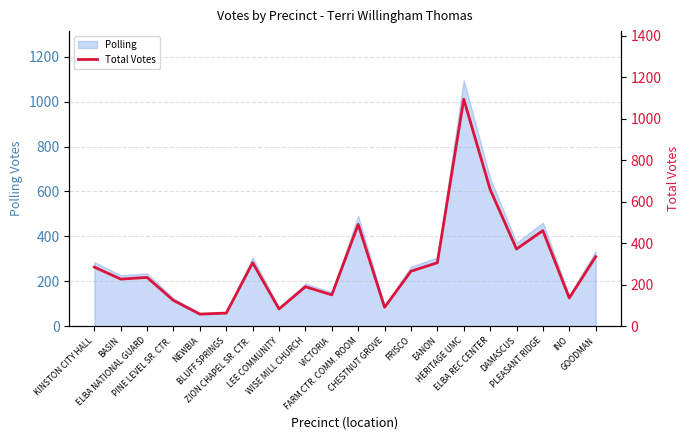

What is the label of the 6th point from the right?

HERITAGE UMC